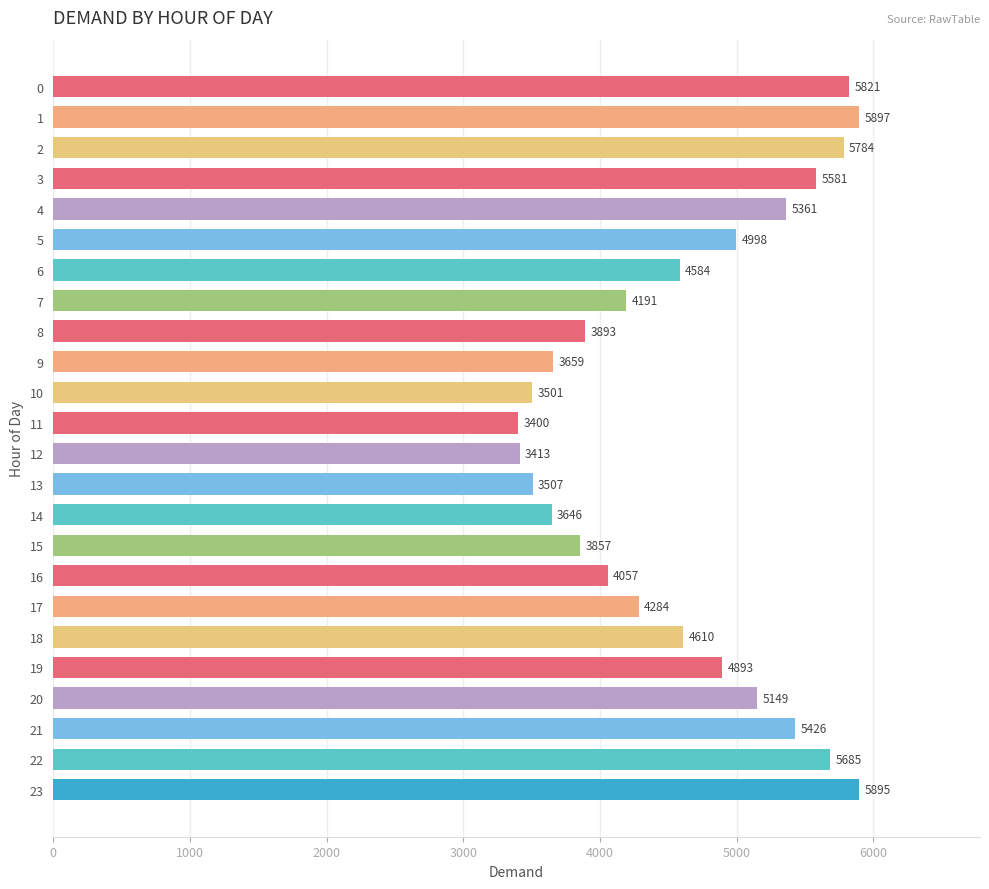

How many data points are less than 4610?

12